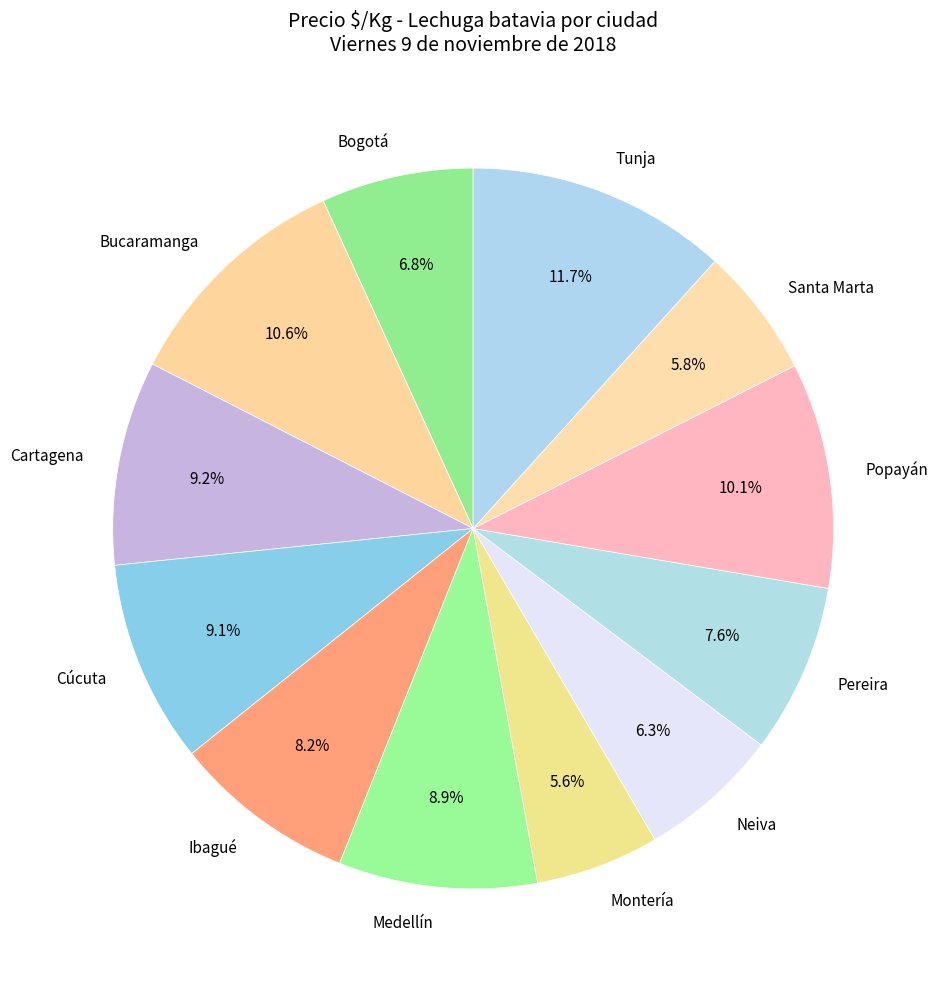

Between Santa Marta and Tunja, which is larger?

Tunja